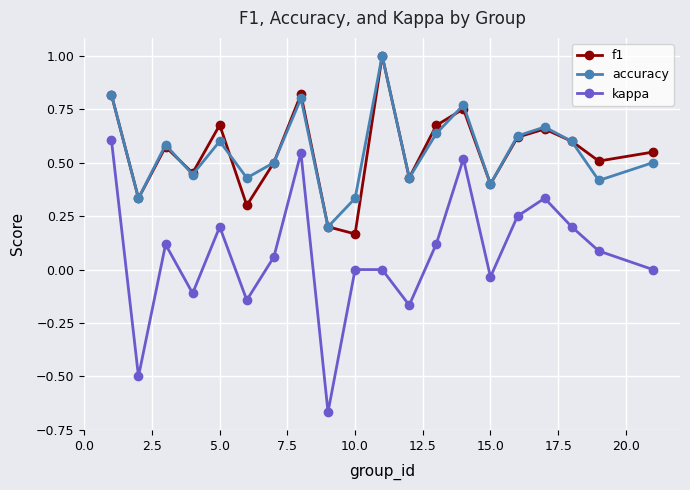

True or false: kappa and accuracy cross at least once.

False